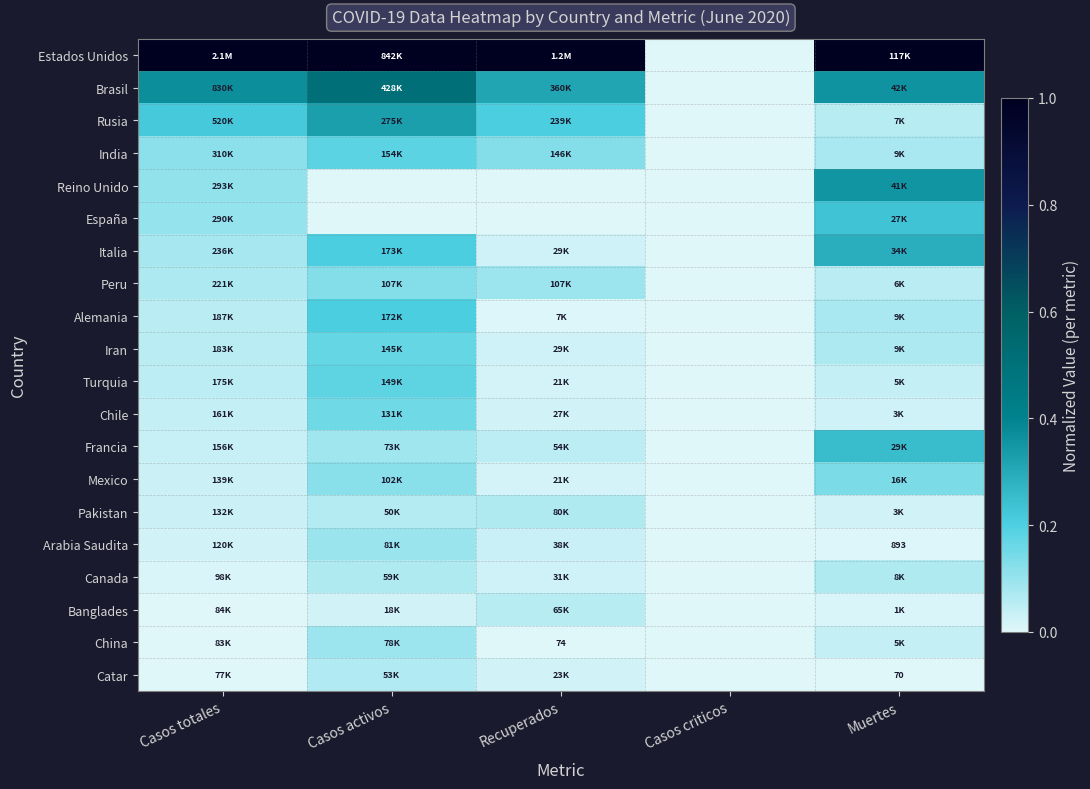

Rank the series at Casos activos from highest to lowest value.

Estados Unidos, Brasil, Rusia, Italia, Alemania, India, Turquia, Iran, Chile, Peru, Mexico, Arabia Saudita, China, Francia, Canada, Catar, Pakistan, Banglades, Reino Unido, España